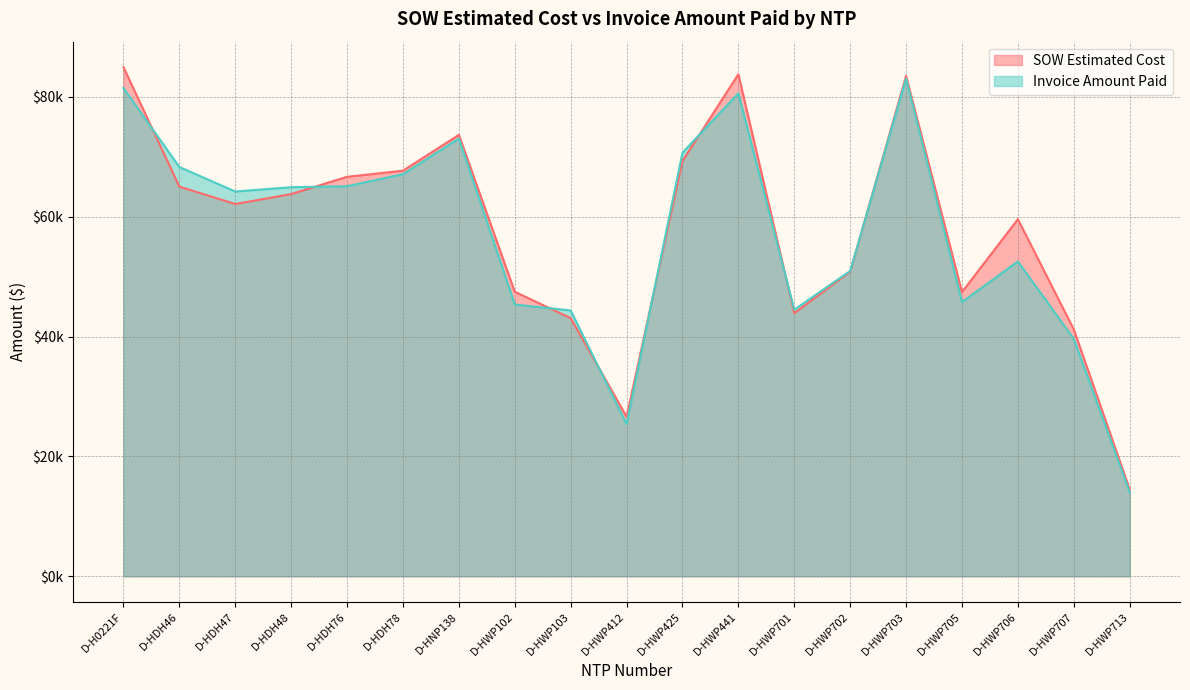

Is the value of Invoice Amount Paid at D-HWP706 greater than the value of SOW Estimated Cost at D-HWP103?

Yes